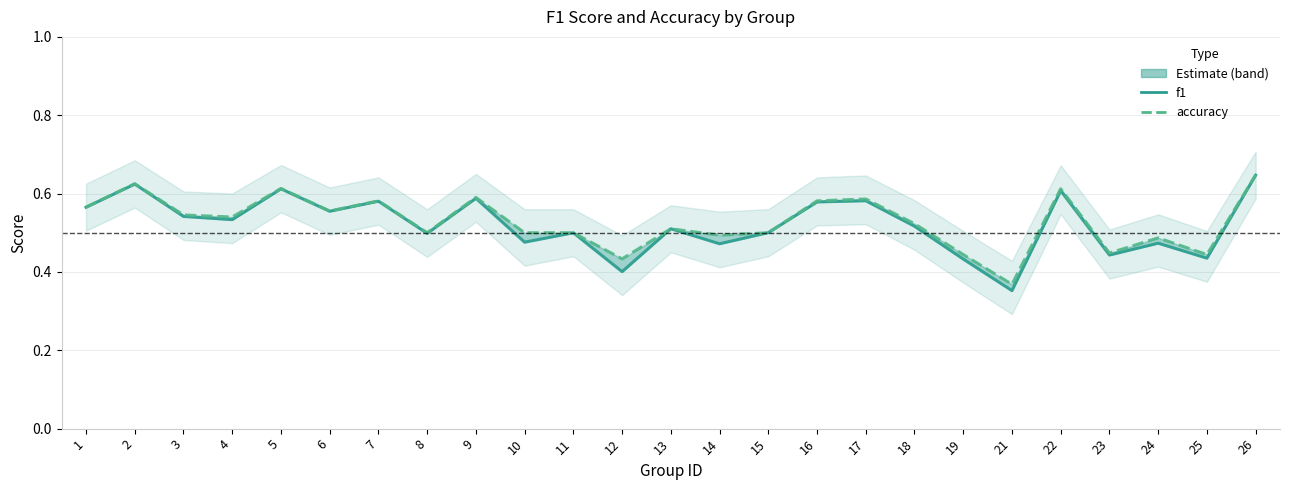

True or false: accuracy has a value of 0.6 at 23.

False